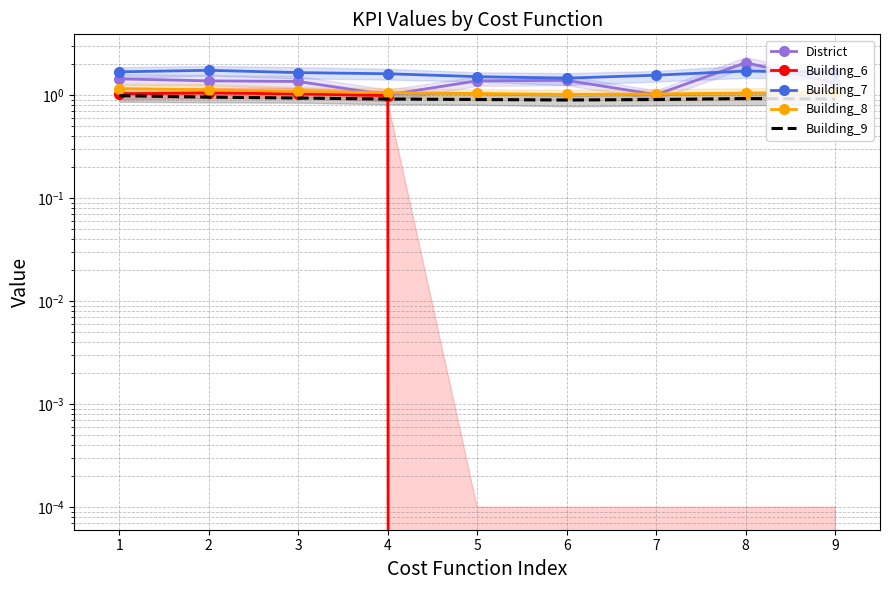

Count the number of categories in the chart.

9